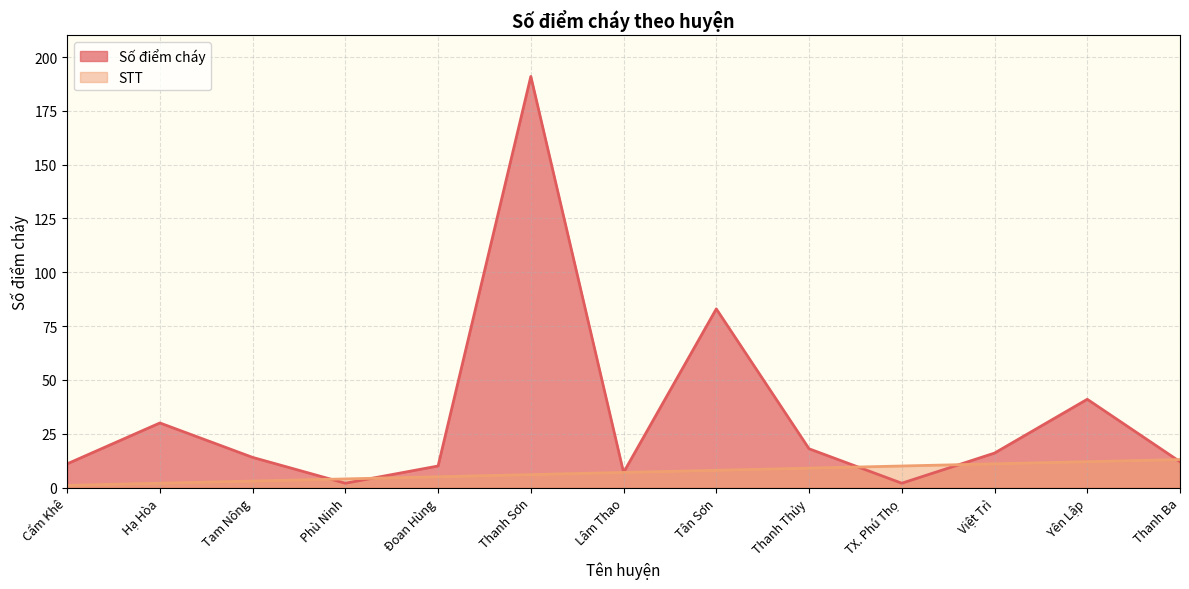

How many values in the Số điểm cháy series exceed 14?

6